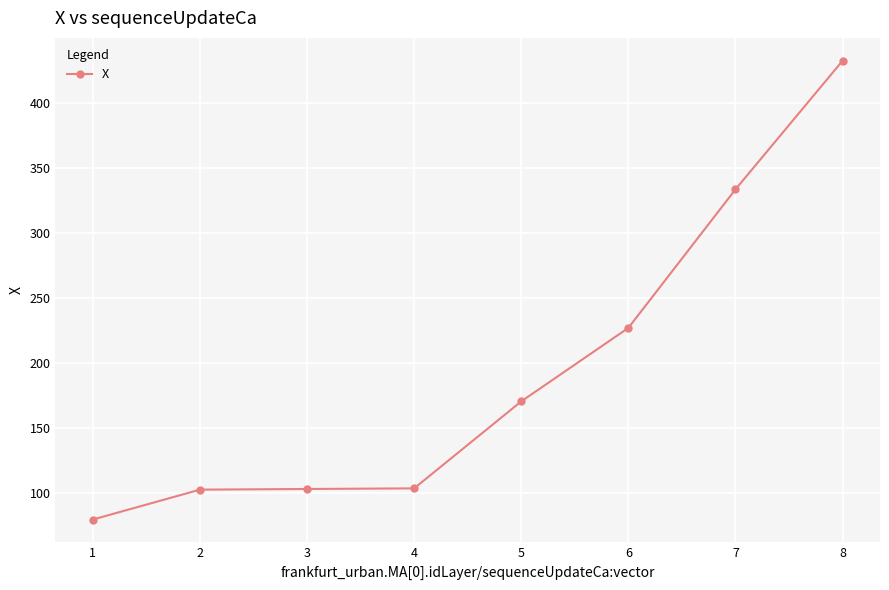

At which label does the data first exceed 170?

5